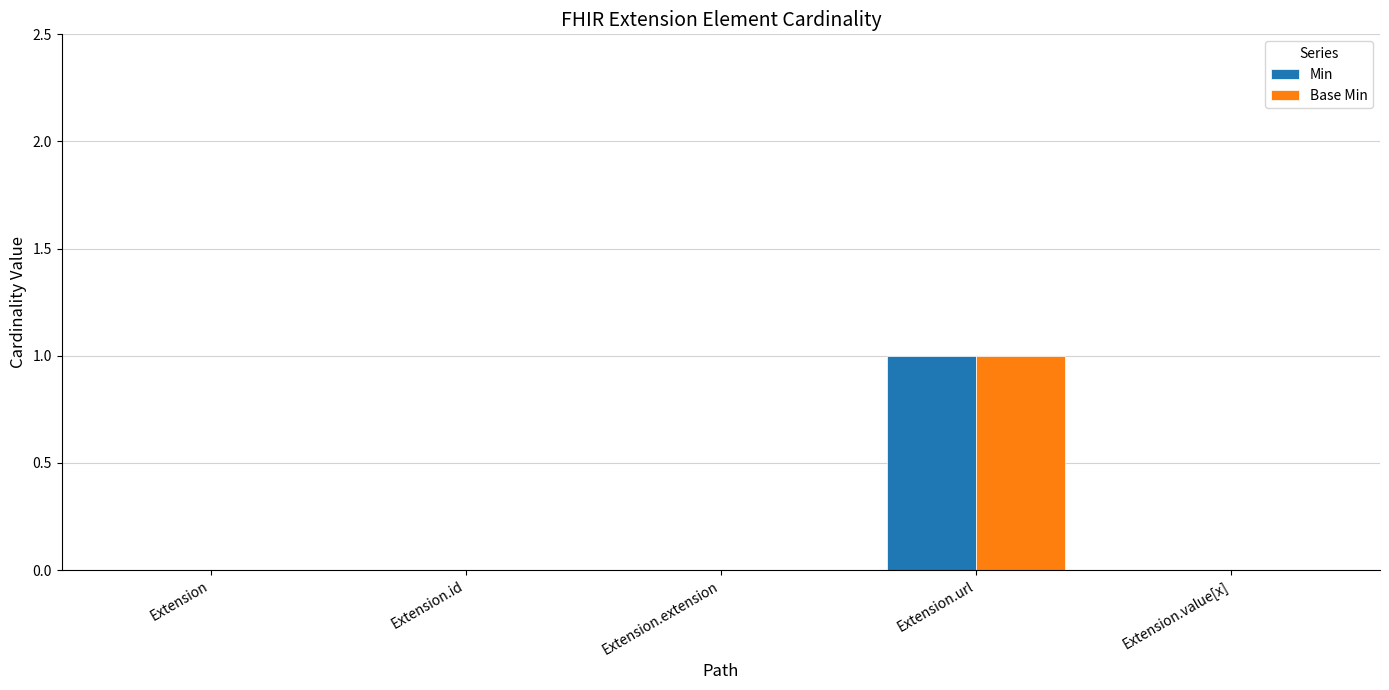

Which label corresponds to the largest value in the chart?

Extension.url